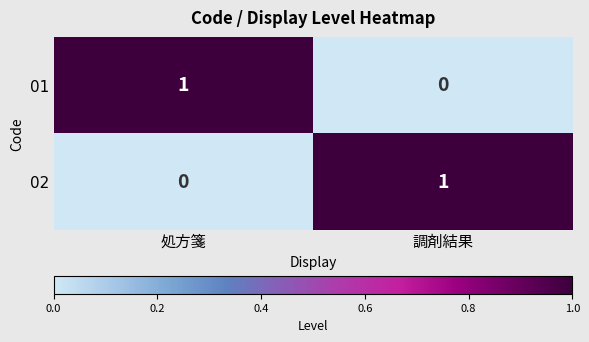

Reading left to right, extract all data points from this chart.

01: 1	0
02: 0	1